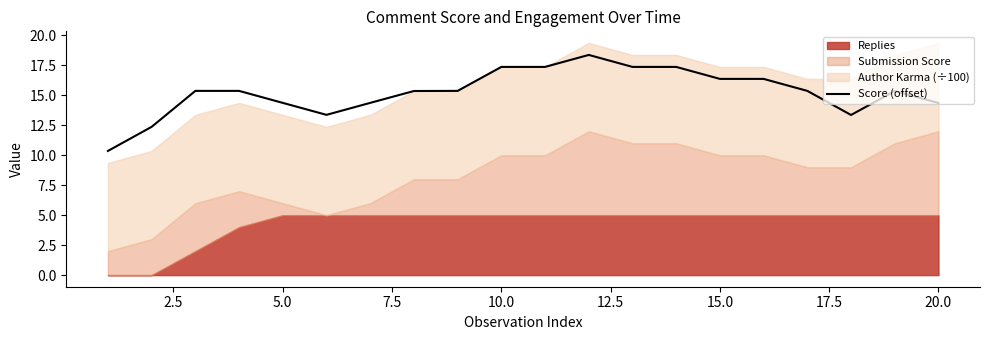

True or false: there are more than 1 points higher than both neighbors.

True